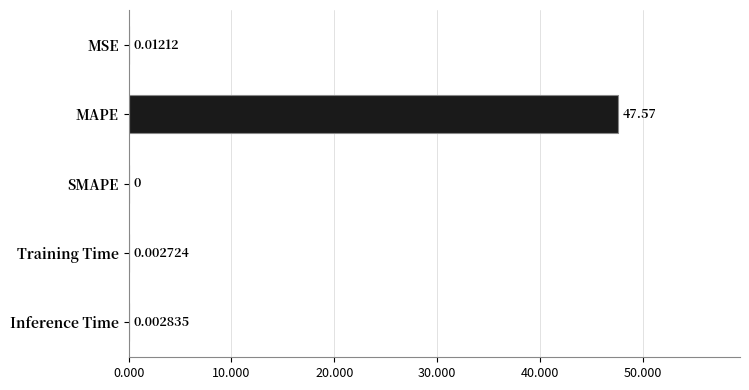

Which category has the highest value across all series?

MAPE